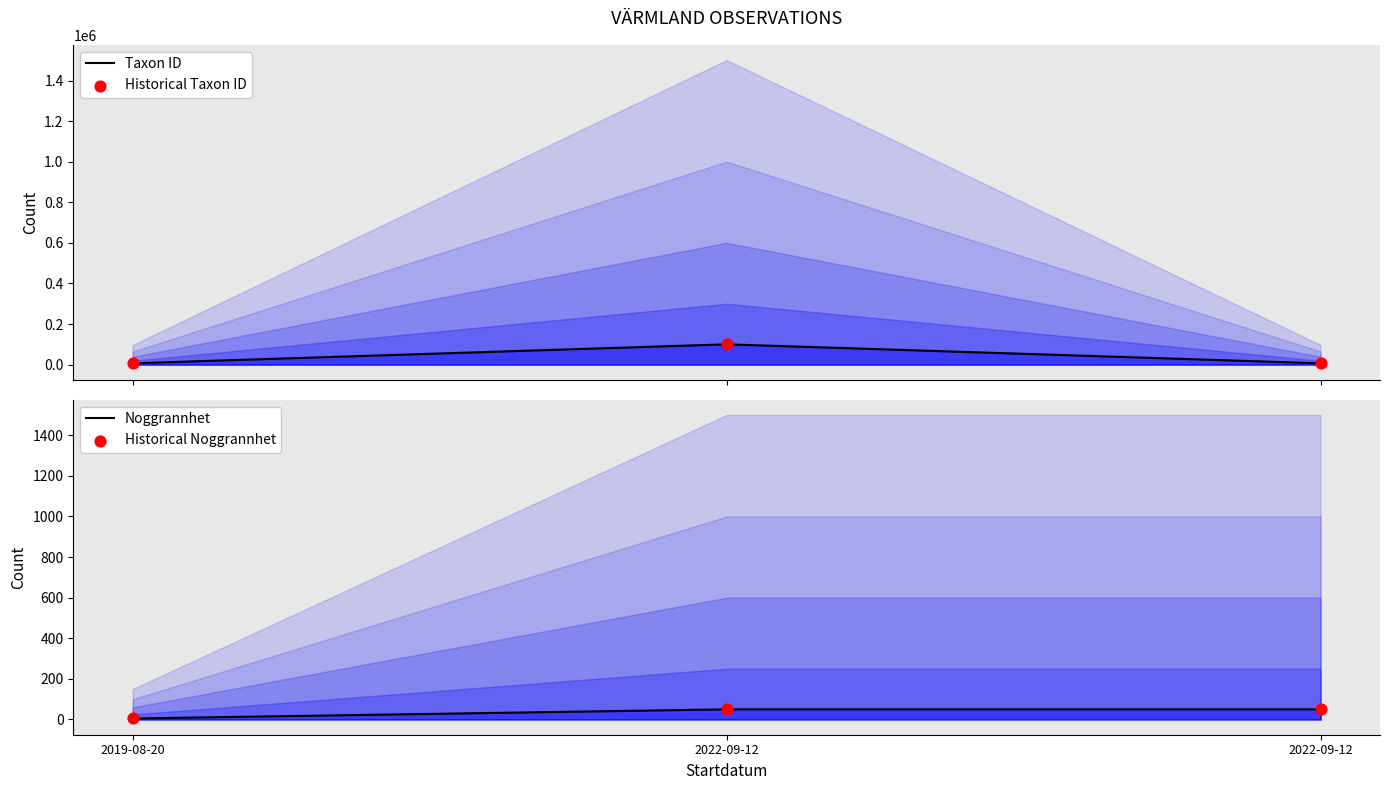

Which series reaches the minimum Y coordinate?

Noggrannhet